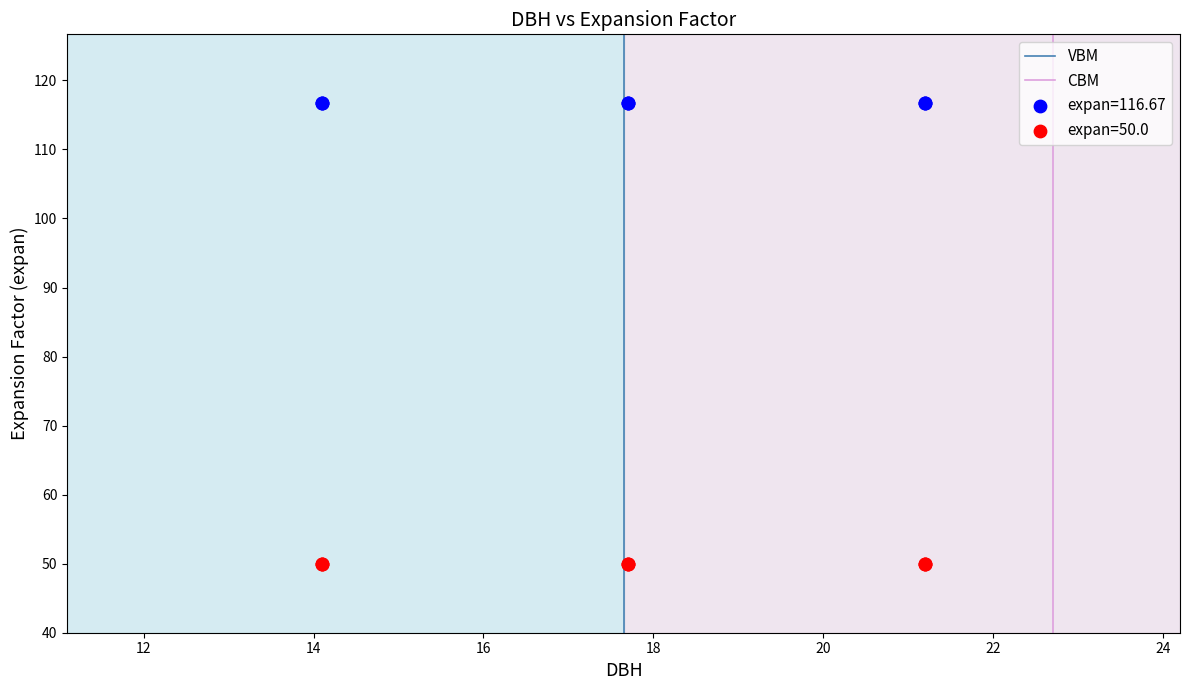

Which series reaches the maximum Y coordinate?

expan=116.67